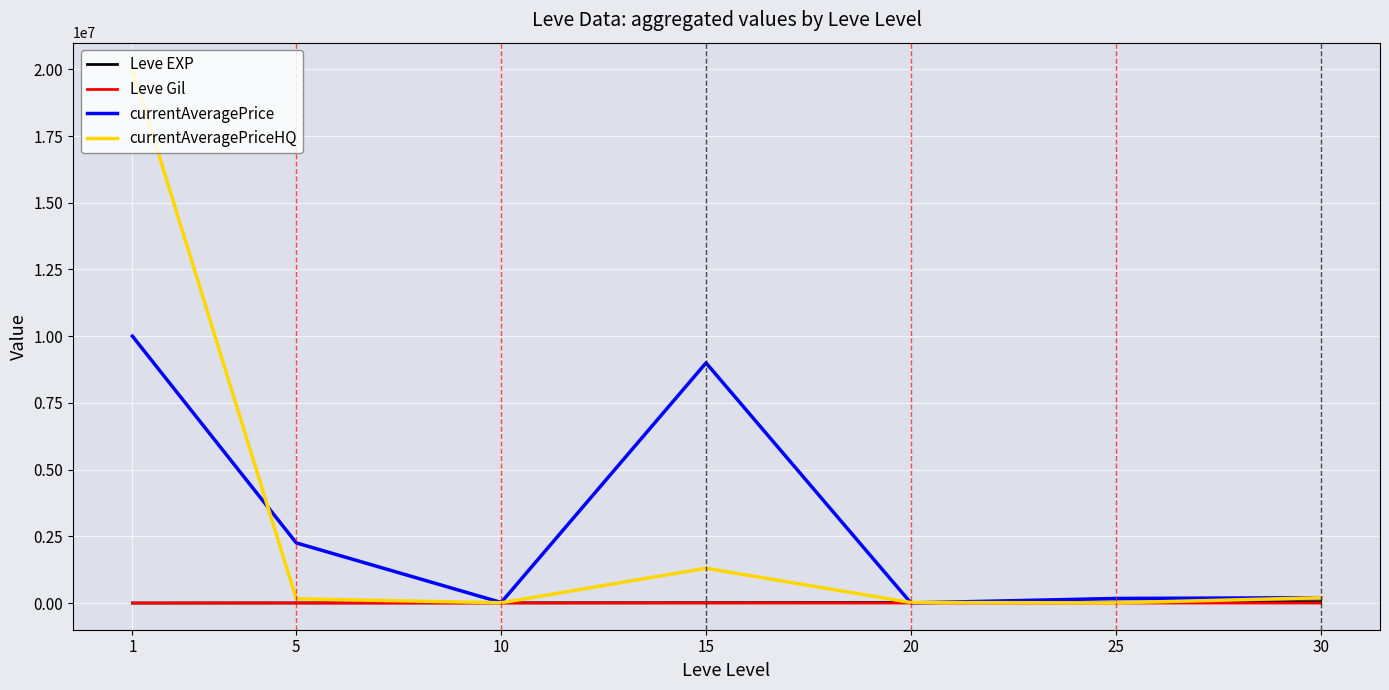

Is the value of currentAveragePriceHQ at 1 greater than the value of Leve EXP at 25?

Yes